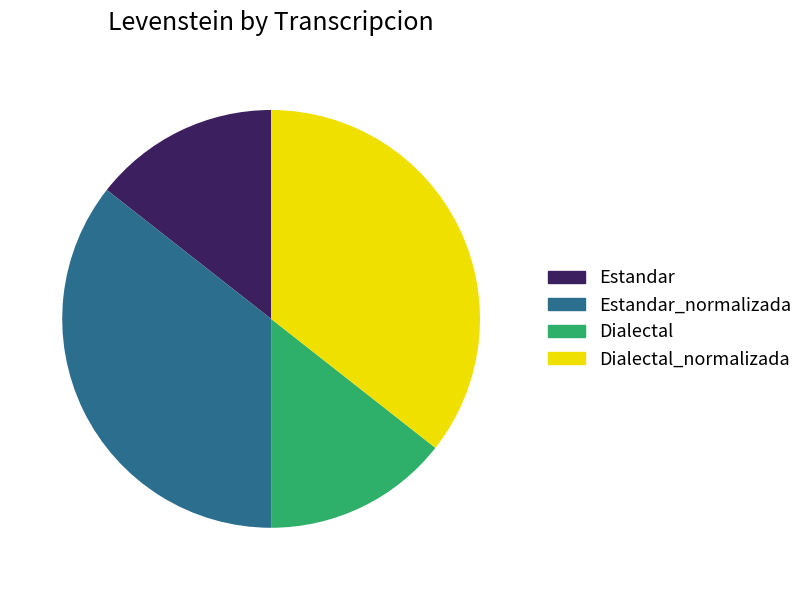

True or false: Estandar_normalizada accounts for 36% of the total.

True